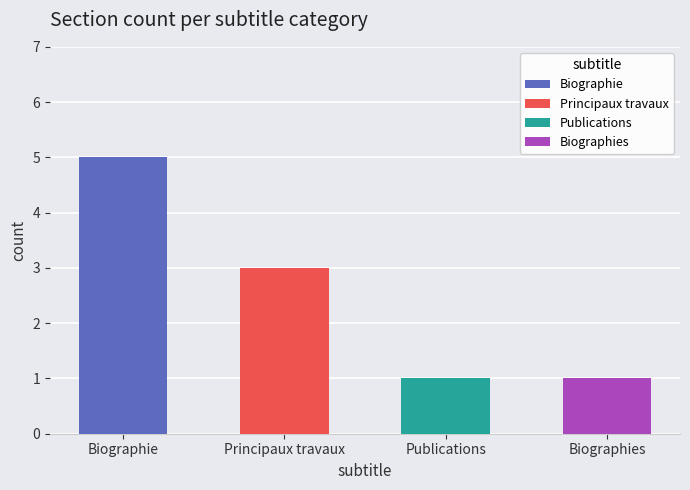

What is the difference between the maximum and minimum values?

4